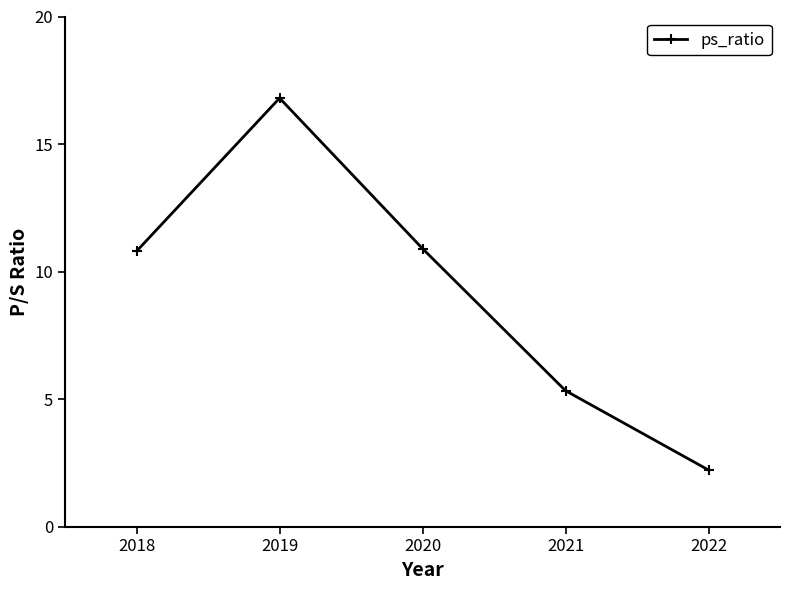

Does the chart have visible grid lines?

No